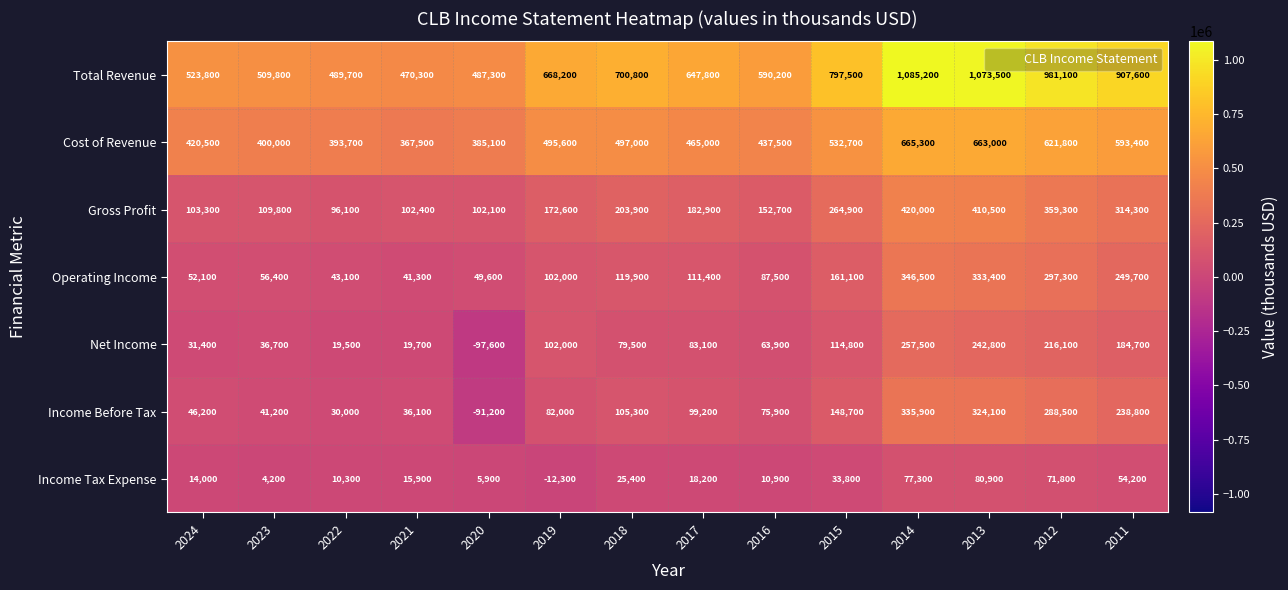

The value of Cost of Revenue at 2018 is 142922. True or false?

False